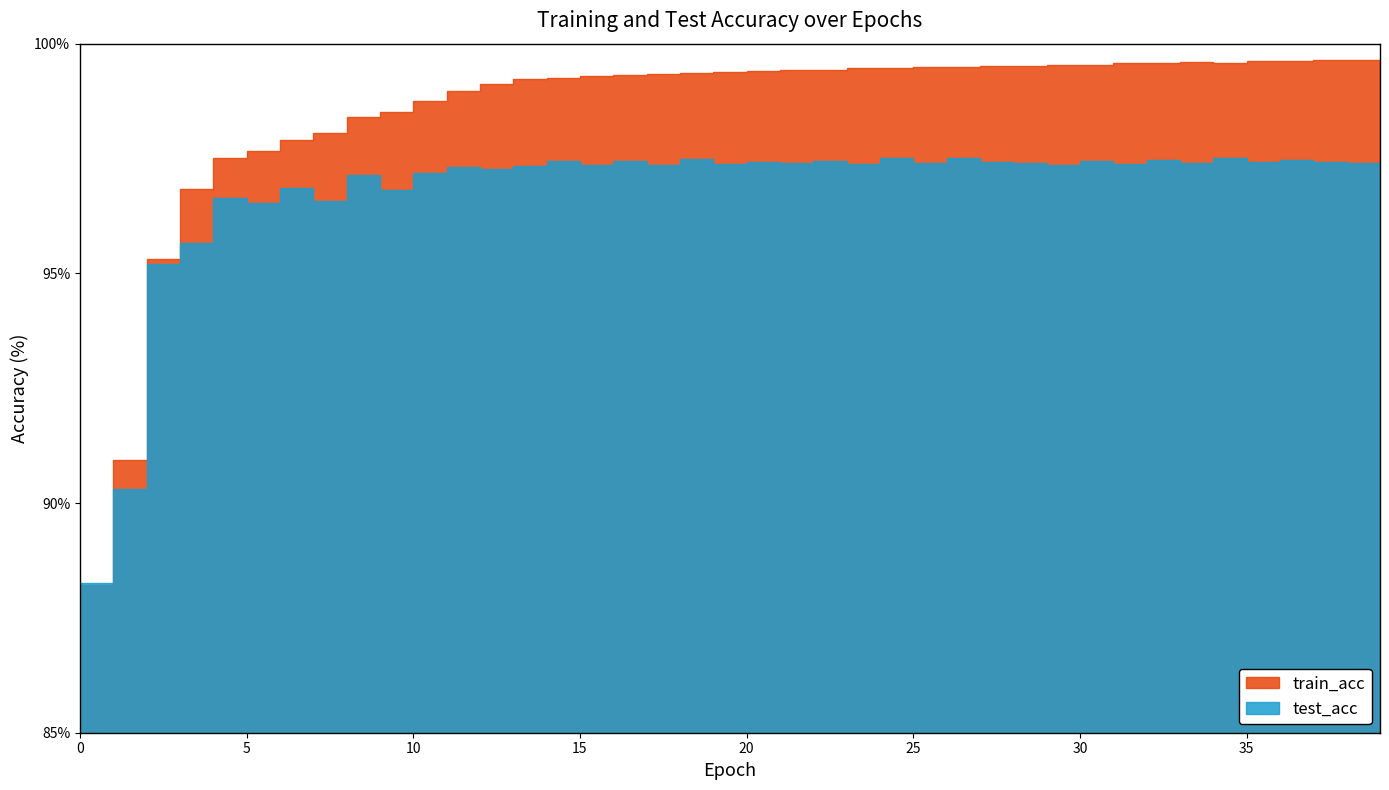

What is the value of the test_acc point at the 32nd from the left?

97.4